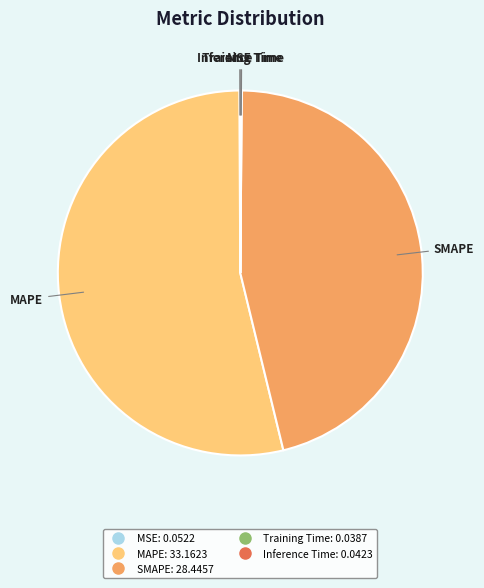

Which slice is the largest?

MAPE